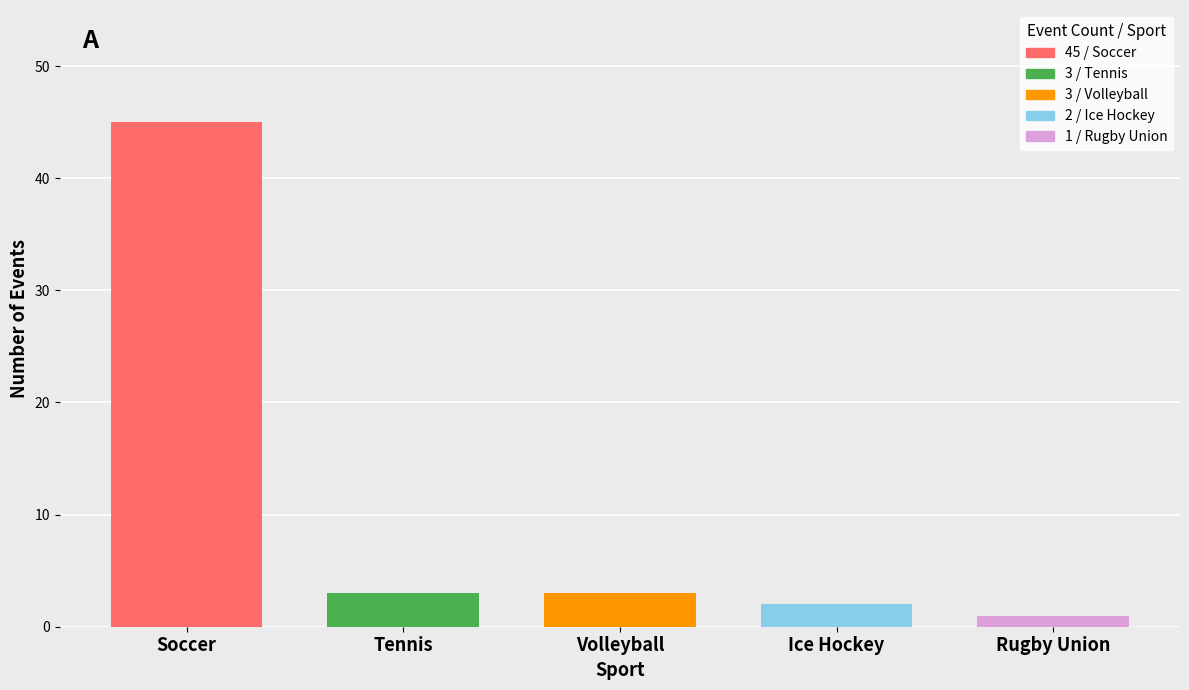

Is it true that the value at Tennis is 1?

False